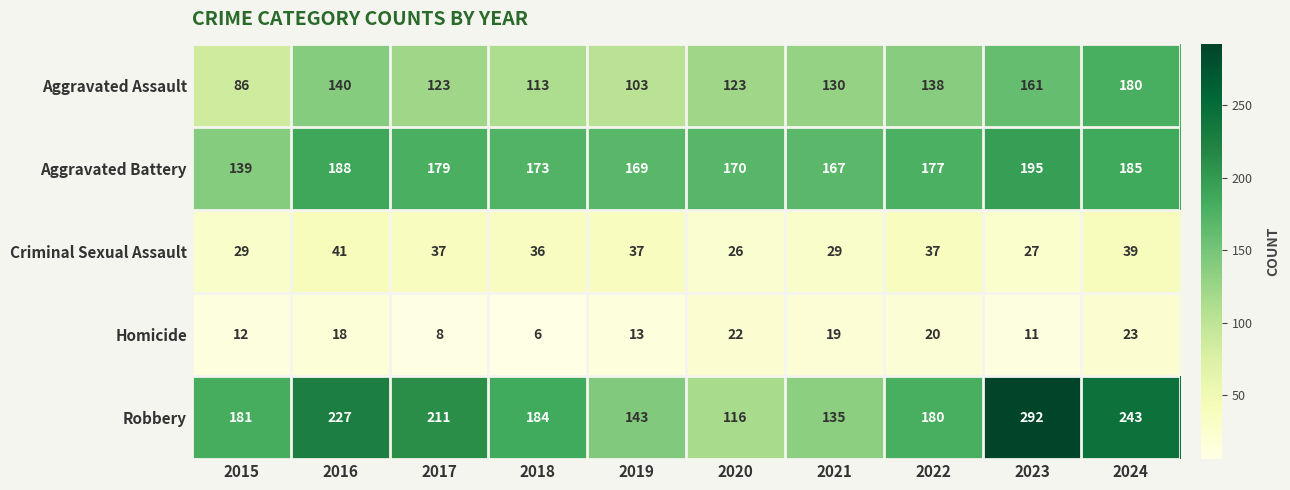

List the series in order of their peak value, highest first.

Robbery, Aggravated Battery, Aggravated Assault, Criminal Sexual Assault, Homicide